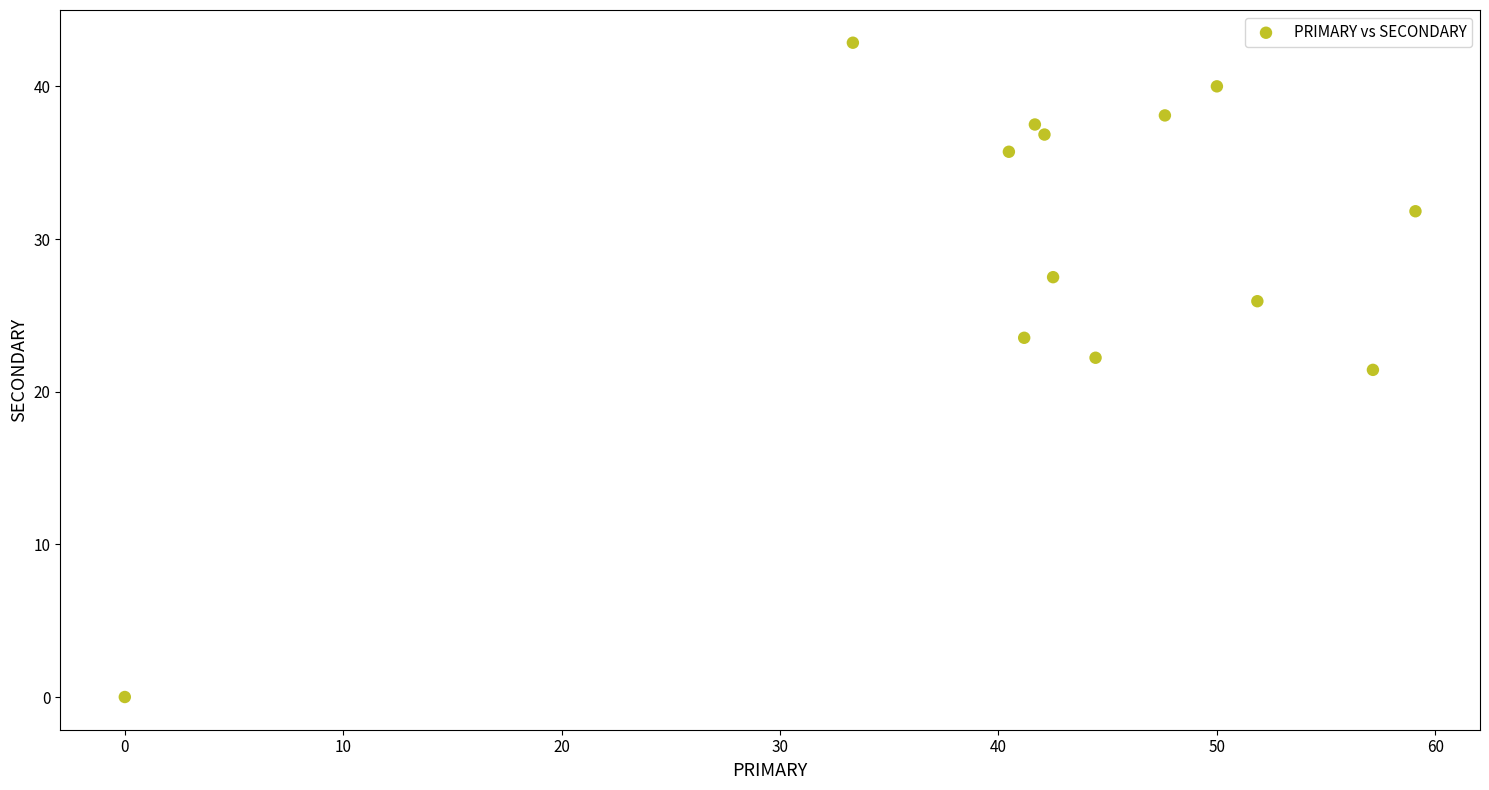

What is the range of Y values (max minus min)?

42.9